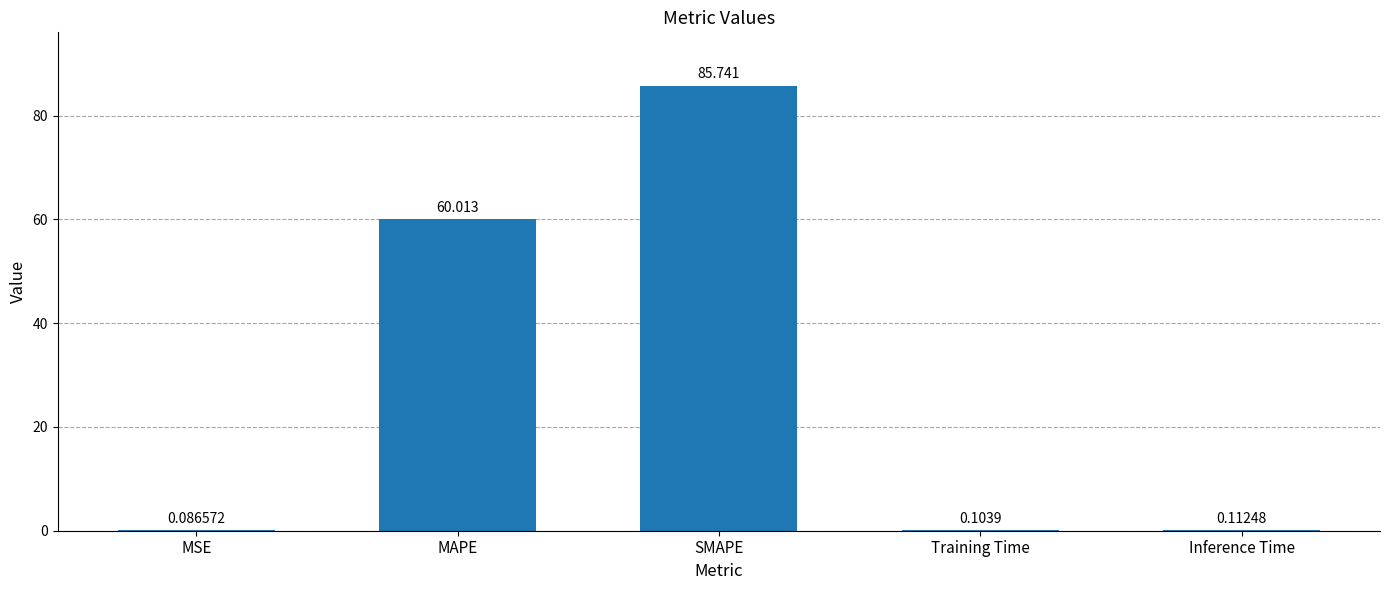

At which label is the value closest to 42?

MAPE